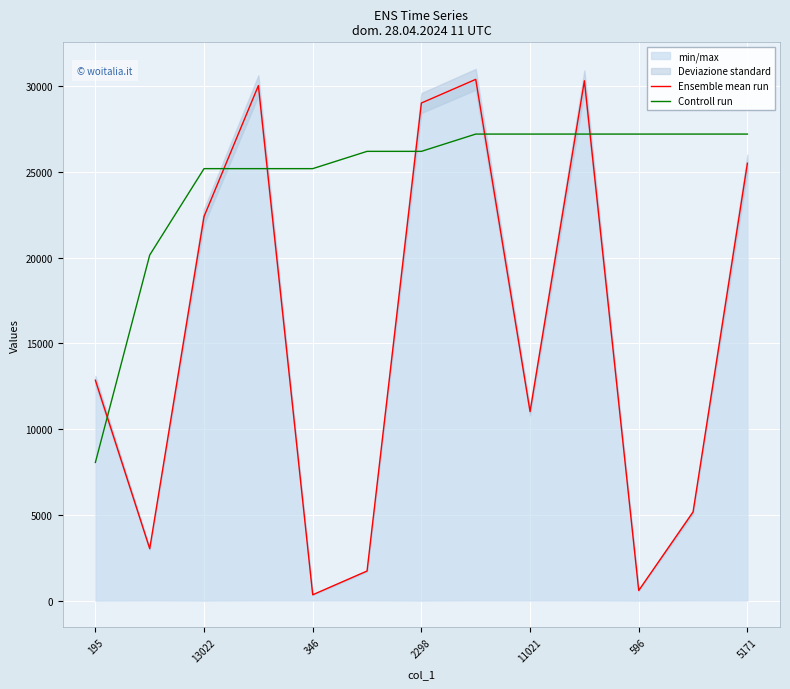

What is the average value of the Ensemble mean run series?

15564.1